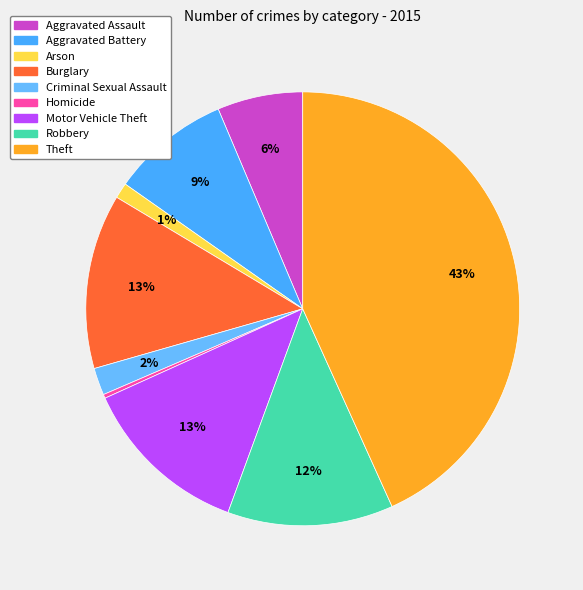

The Motor Vehicle Theft slice represents 13% of the pie. True or false?

True